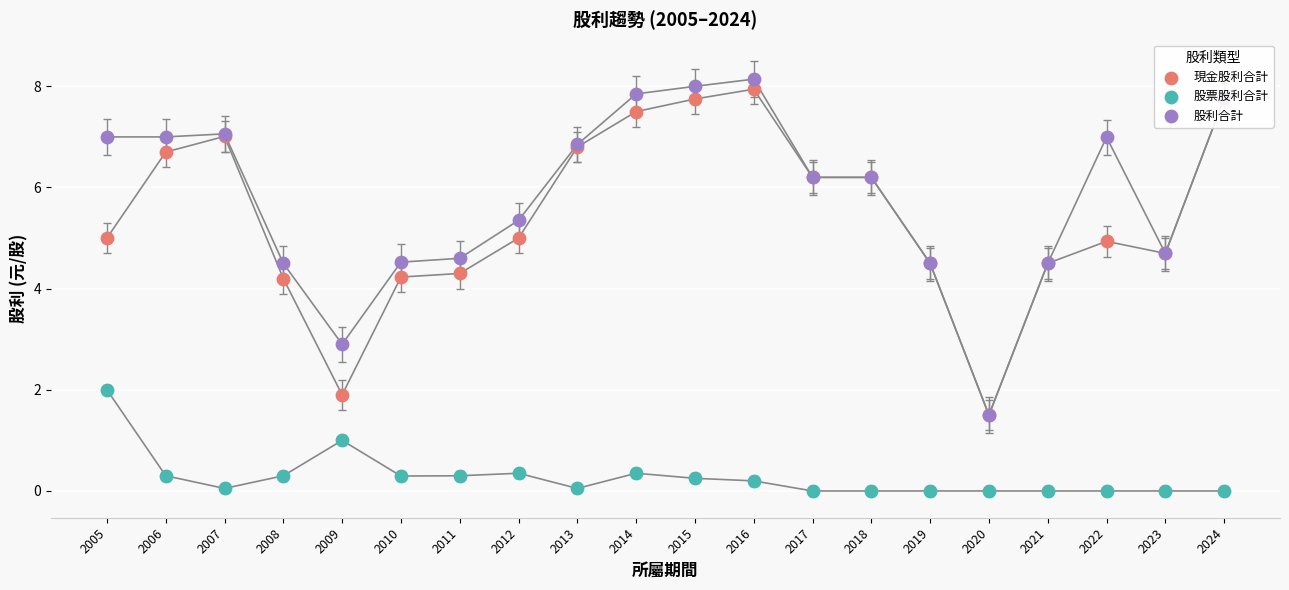

At which category is the sum across all series the highest?

2016